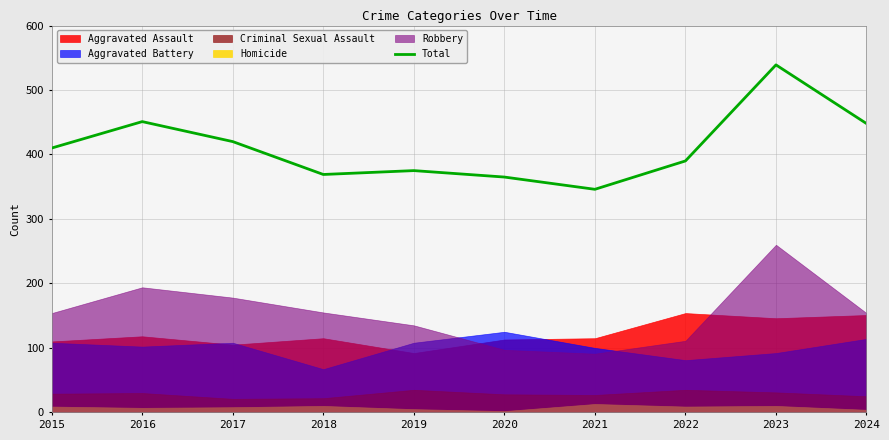

How many lines are shown in the chart?

1